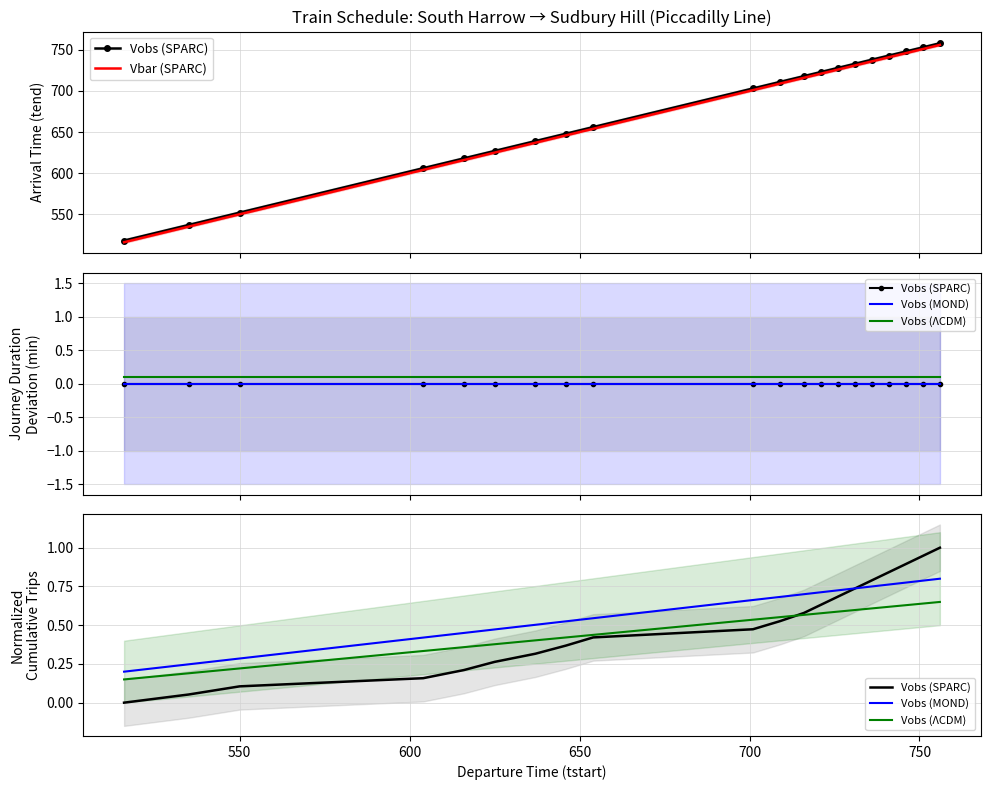

True or false: Vobs (SPARC) has more than 2 interior local peaks.

False